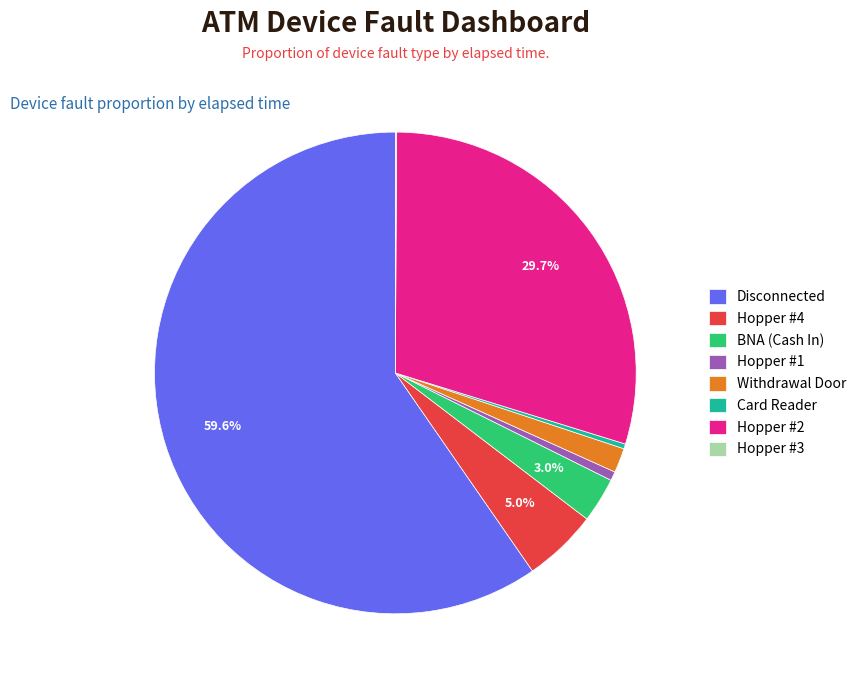

Which slice represents more than half of the pie?

Disconnected